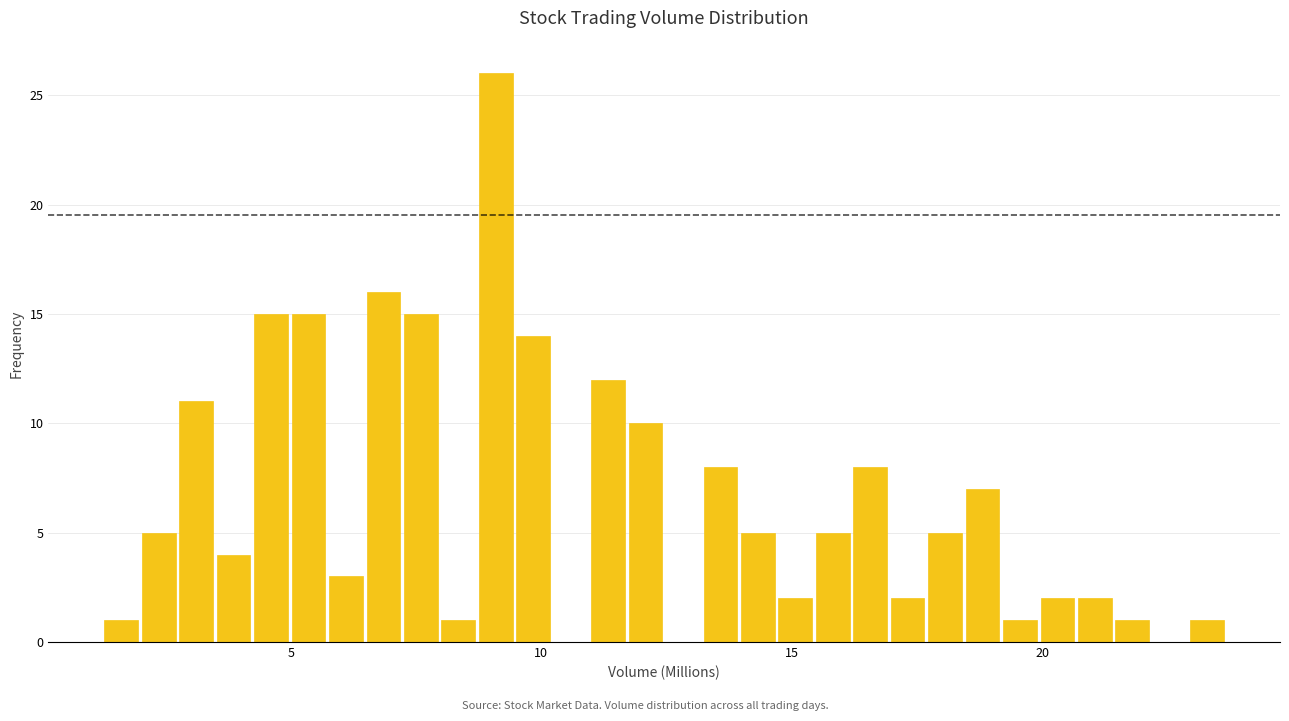

Read against the x-axis, roughly where is the centre of the tallest bar?

9.0